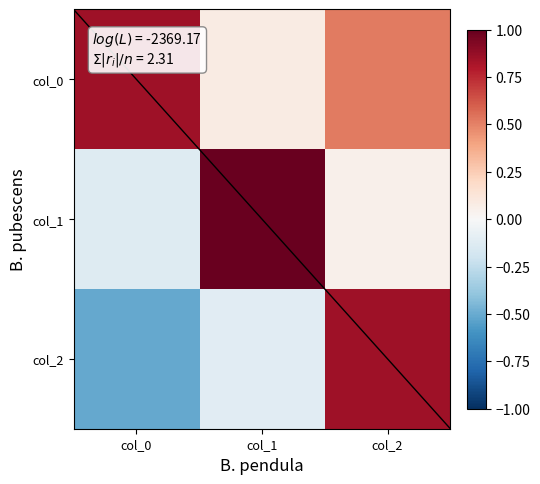

List the series in order of their peak value, lowest first.

col_0, col_2, col_1